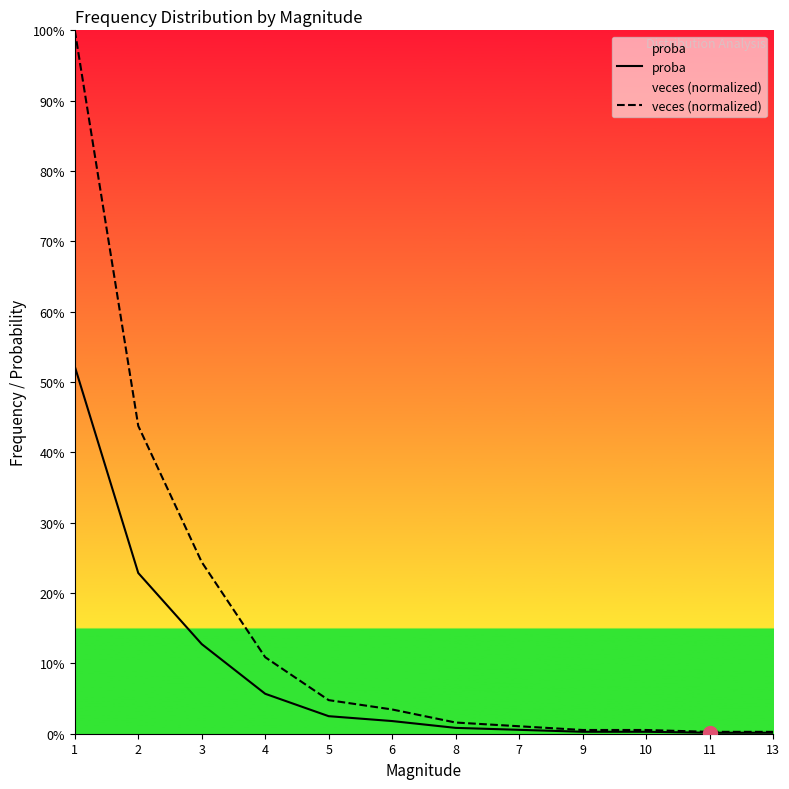

At which label is proba closest to 0?

11